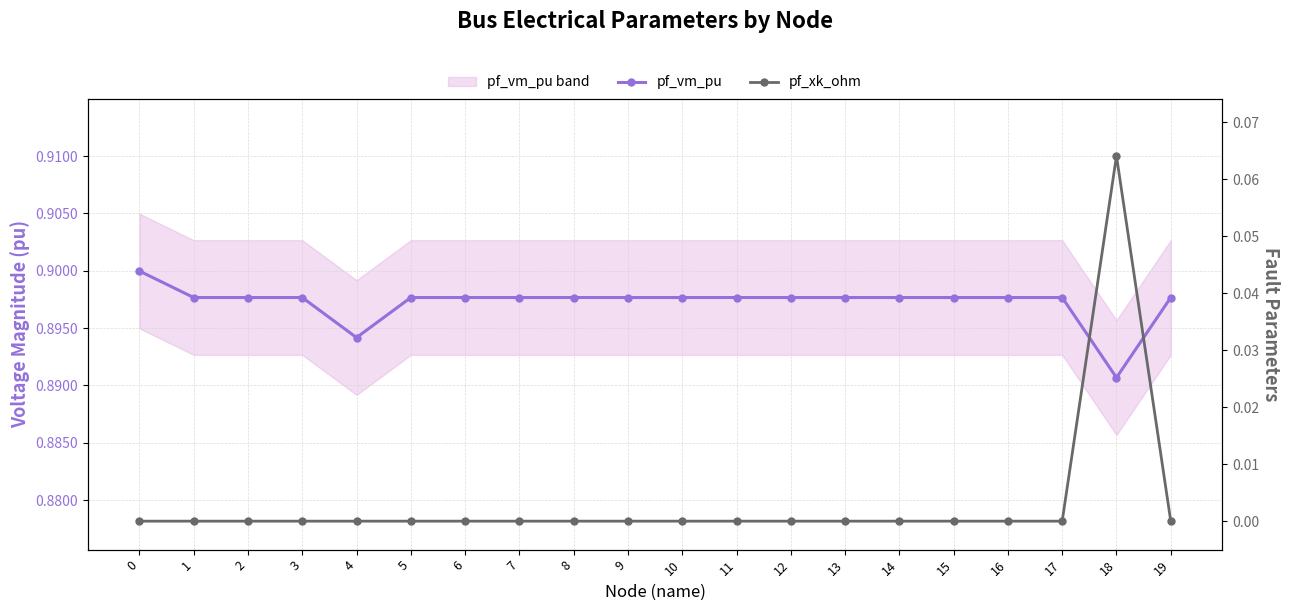

What is the maximum value shown in the chart?

0.9